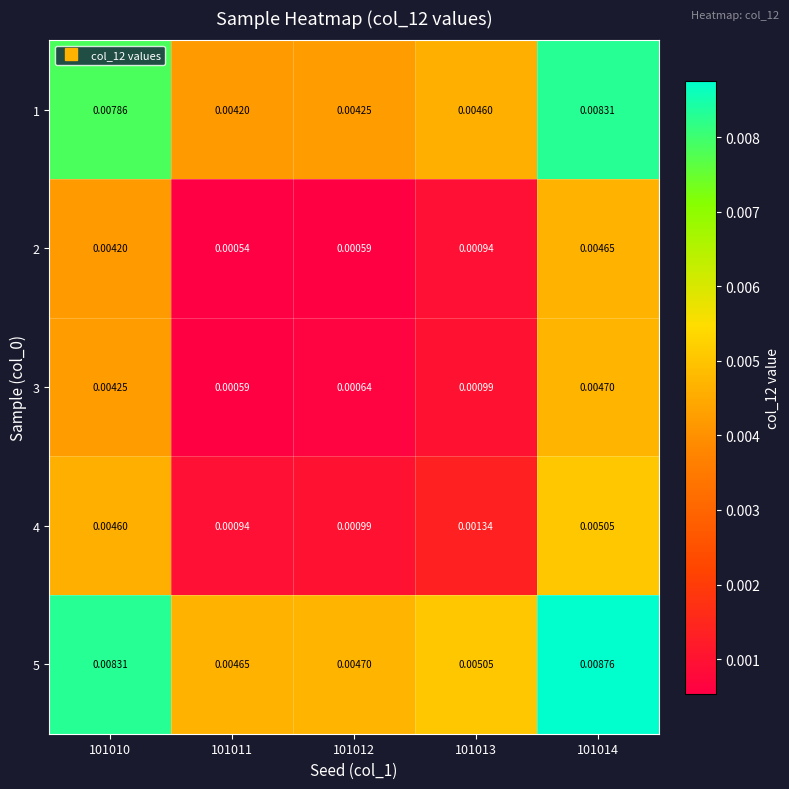

Is the value of 3 at 101011 greater than the value of 5 at 101010?

No